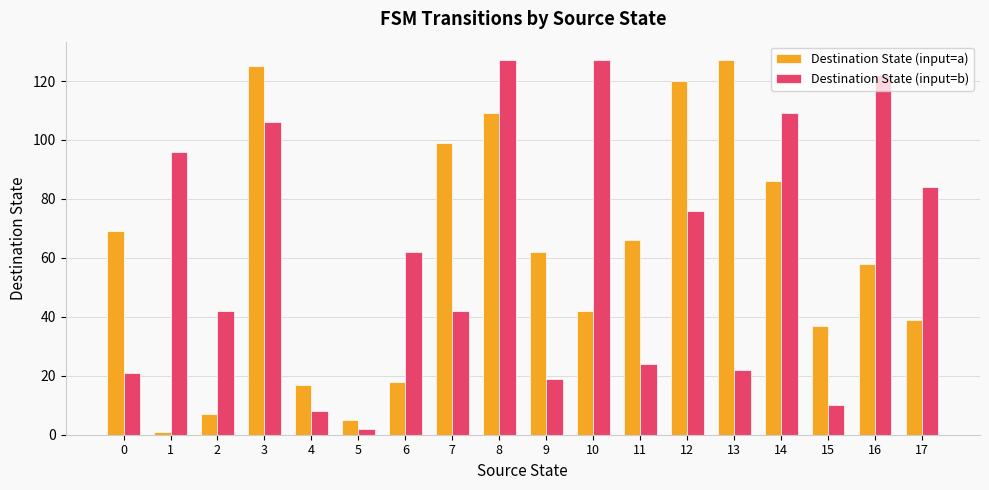

Between 9 and 12, which series saw the biggest shift?

Destination State (input=a)